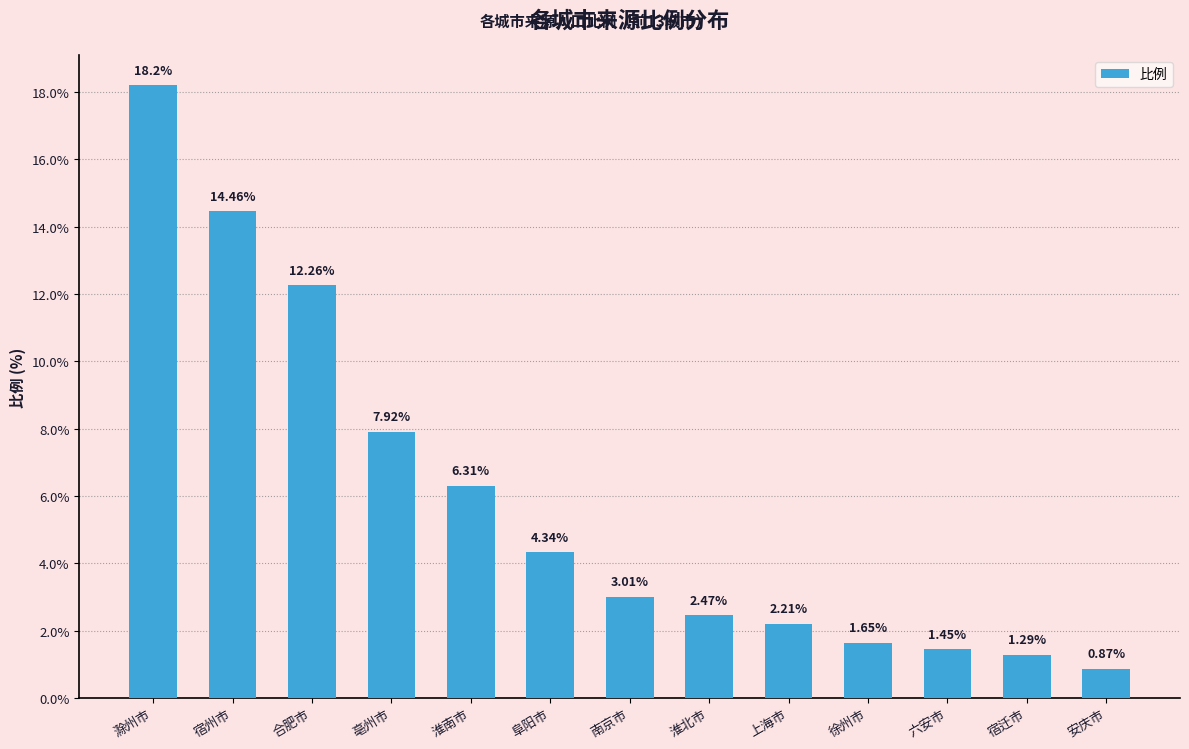

Where does the data first go above 3?

滁州市